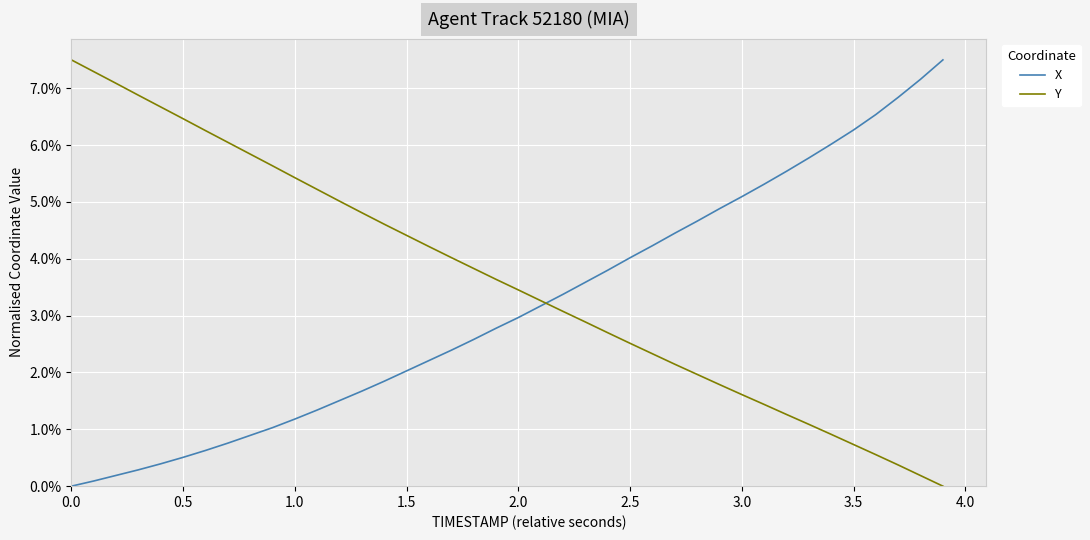

Reading right to left, list all the values displayed in this chart.

X: 0.1	0.1	0.1	0.1	0.1	0.1	0.1	0.1	0.1	0.1	0.0	0.0	0.0	0.0	0.0	0.0	0.0	0.0	0.0	0.0	0.0	0.0	0.0	0.0	0.0	0.0	0.0	0.0	0.0	0.0	0.0	0.0	0.0	0.0	0.0	0.0	0.0	0.0	0.0	0.0
Y: 0.0	0.0	0.0	0.0	0.0	0.0	0.0	0.0	0.0	0.0	0.0	0.0	0.0	0.0	0.0	0.0	0.0	0.0	0.0	0.0	0.0	0.0	0.0	0.0	0.0	0.0	0.0	0.1	0.1	0.1	0.1	0.1	0.1	0.1	0.1	0.1	0.1	0.1	0.1	0.1